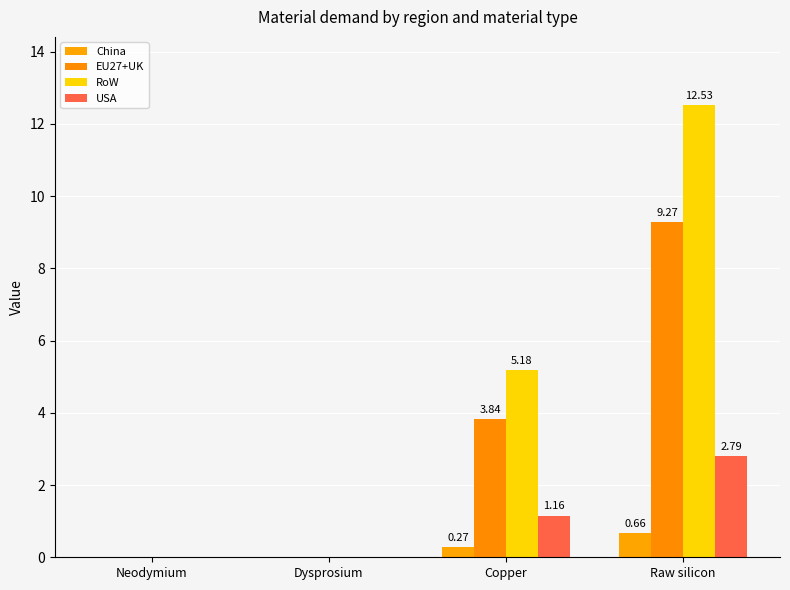

Count the number of data series in this chart.

4